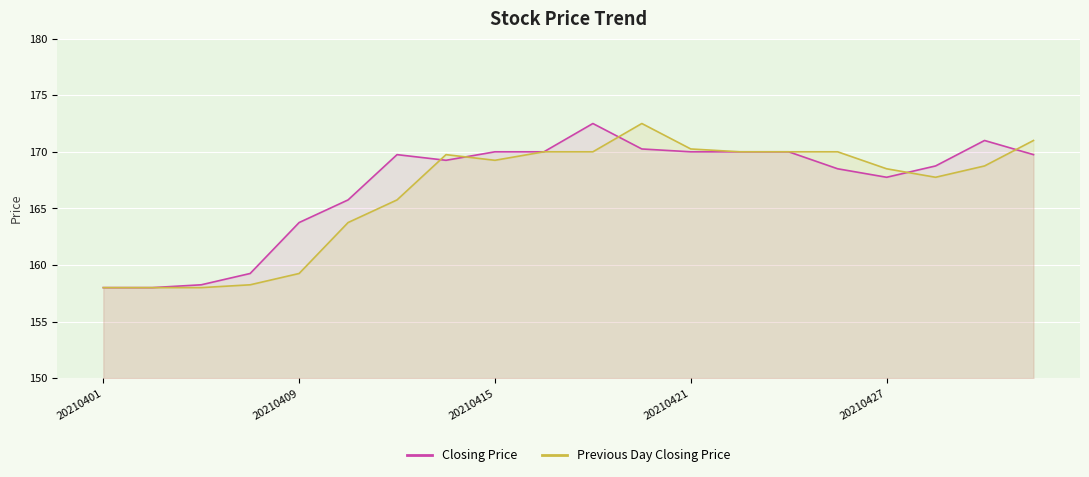

How many lines are shown in the chart?

2